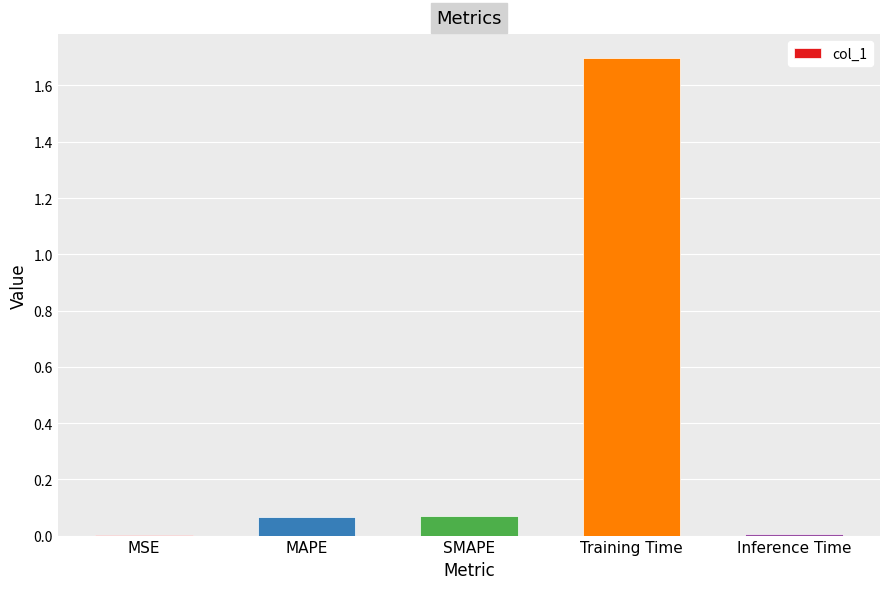

The chart shows a value of 0.0 at MAPE. True or false?

False